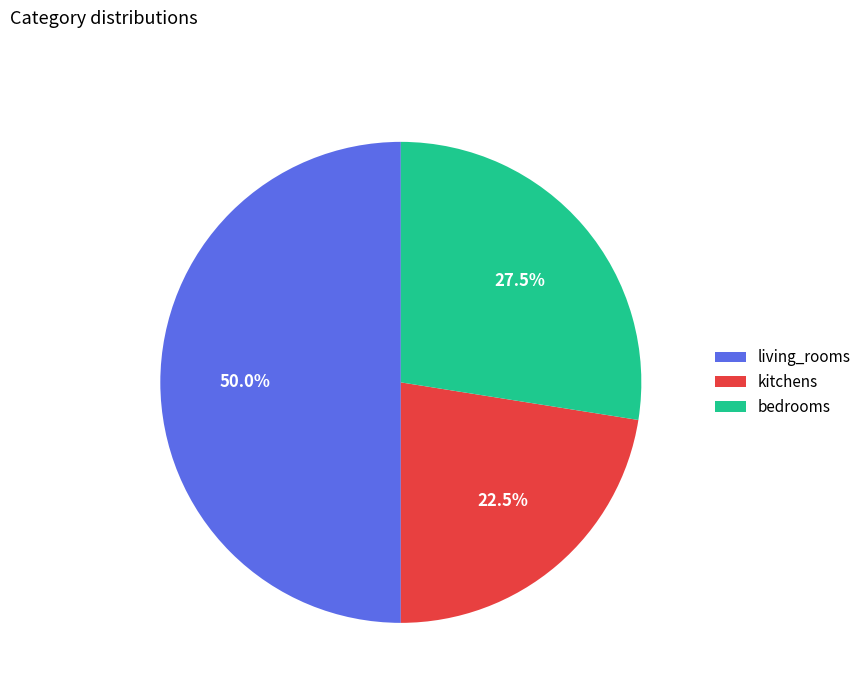

What is the ratio of the value at living_rooms to the value at bedrooms?

1.8